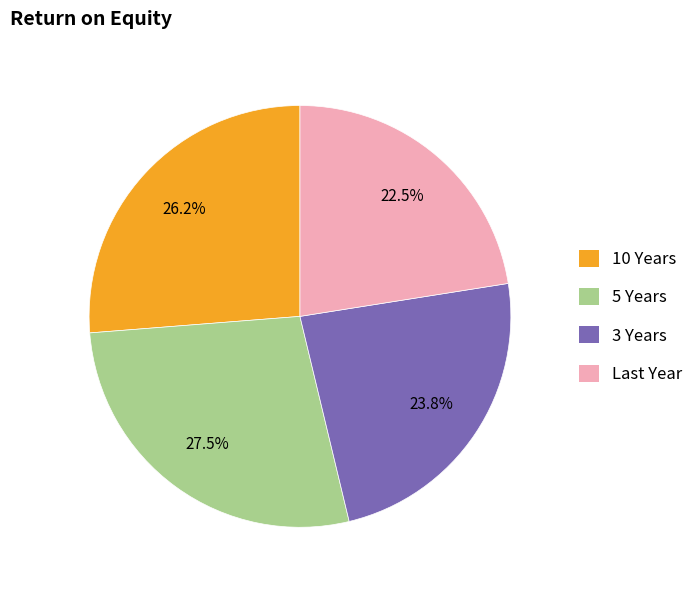

To the nearest percent, what portion does 3 Years represent?

24%